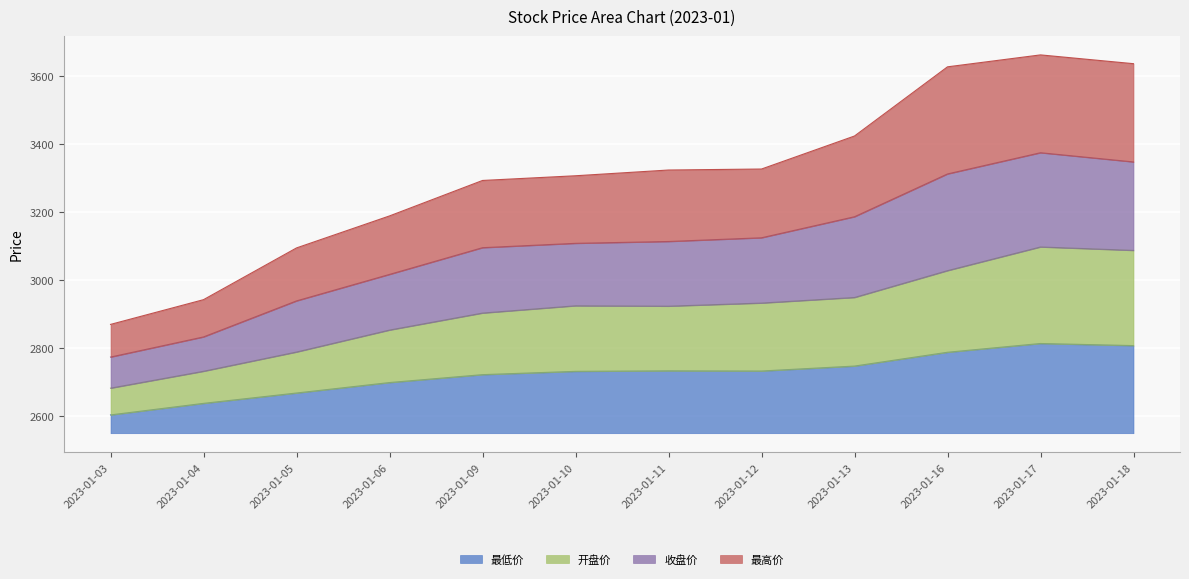

Which label corresponds to the largest value in the chart?

2023-01-17